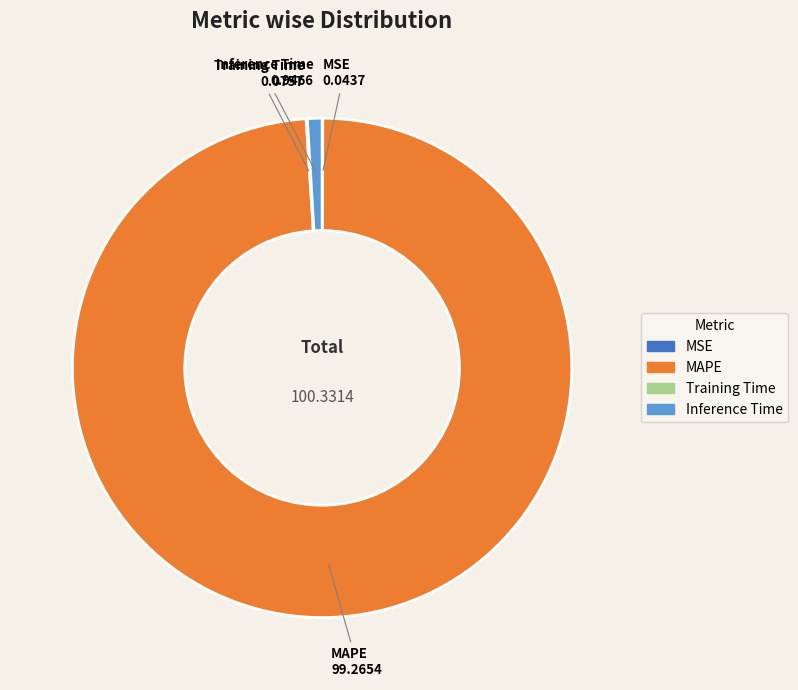

Which slice is the largest?

MAPE